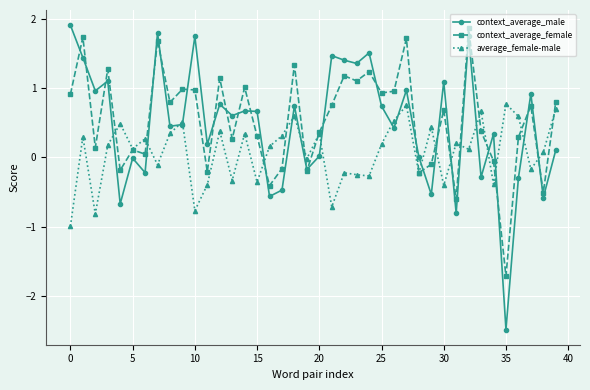

At how many categories does at least one series exceed -2?

40